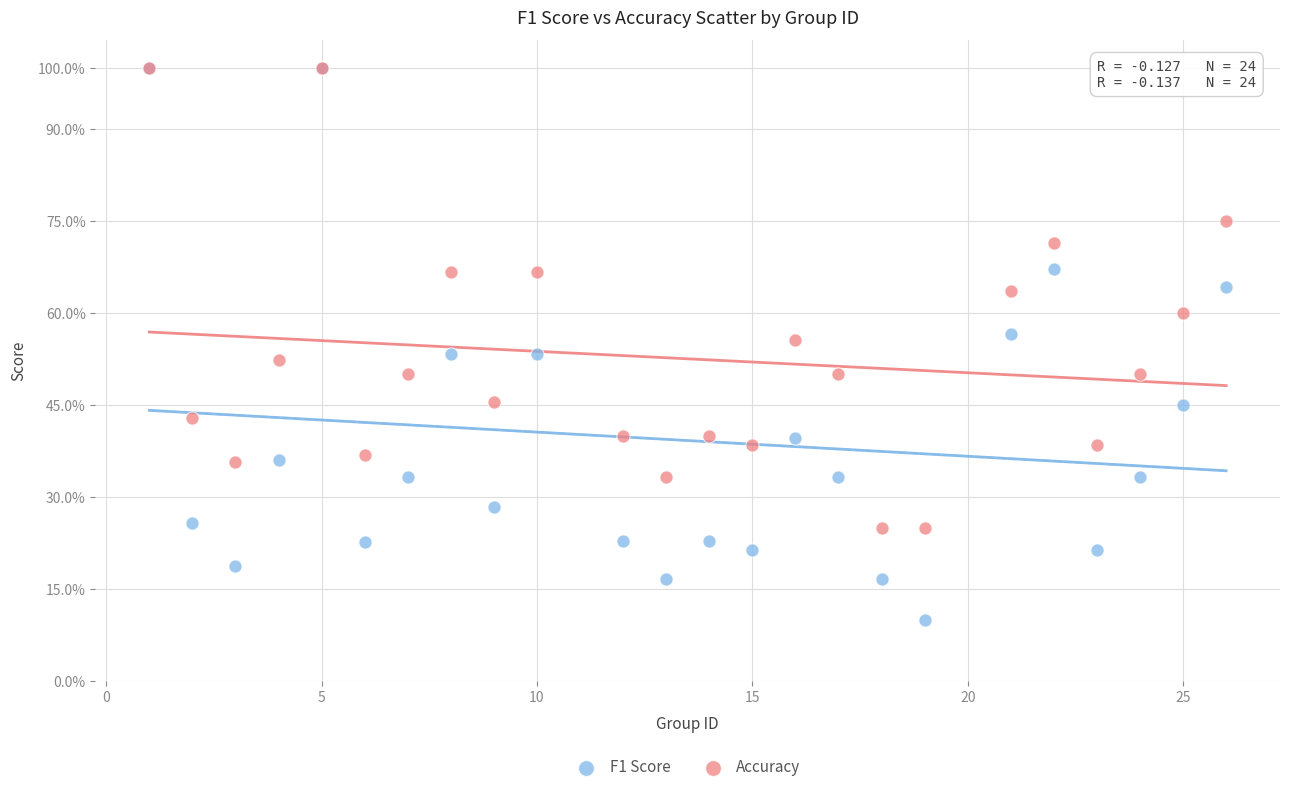

What are all the series names shown in the legend?

F1 Score, Accuracy